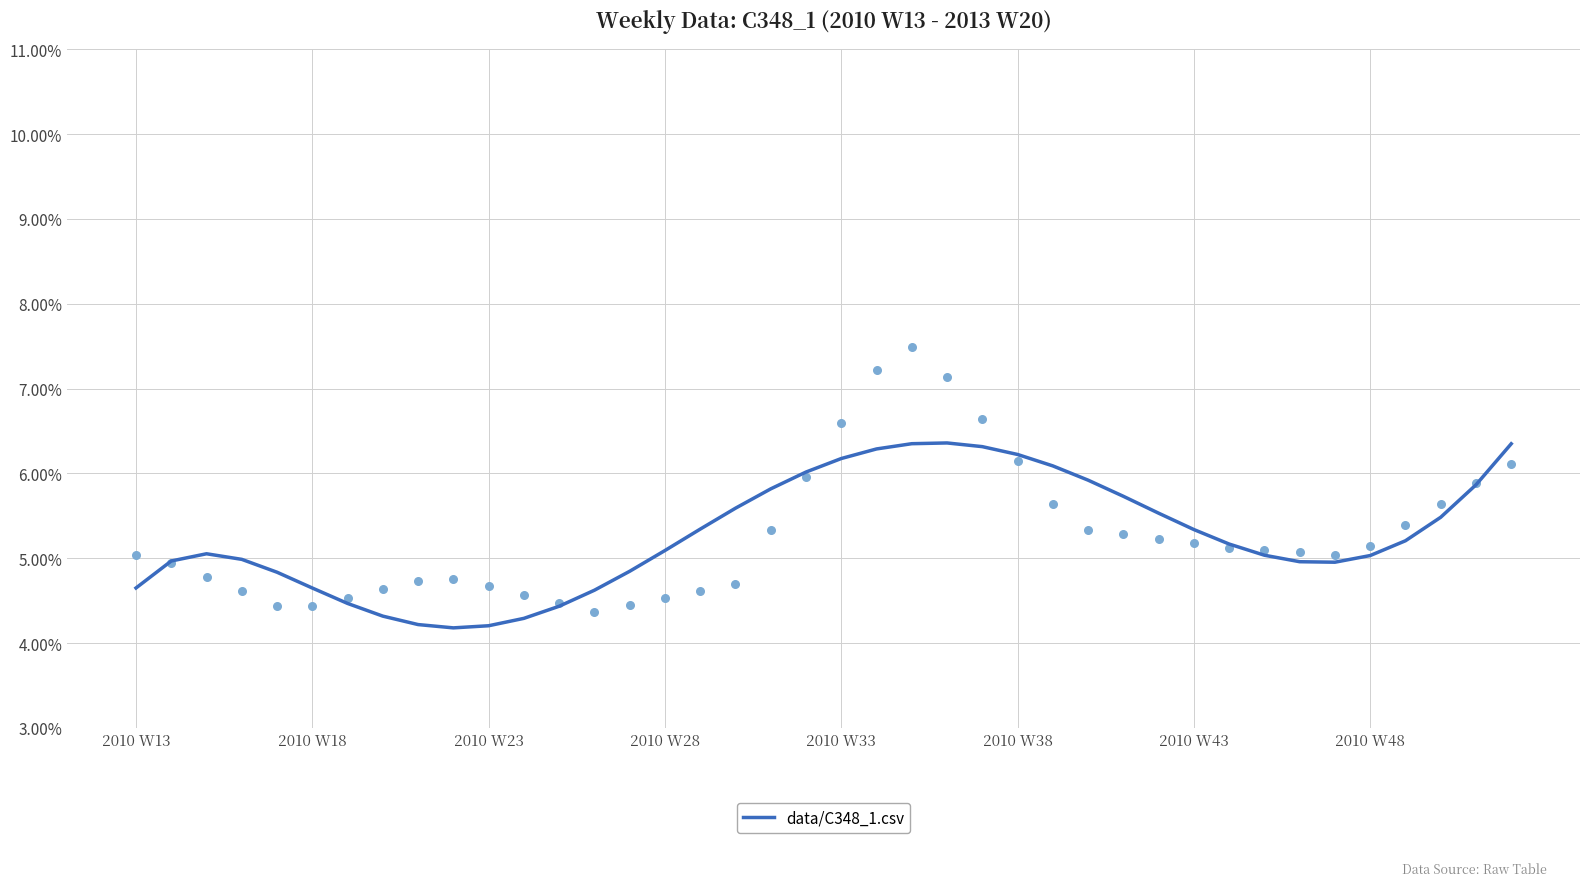

Which has a higher value, 15 or 2010 W43?

15